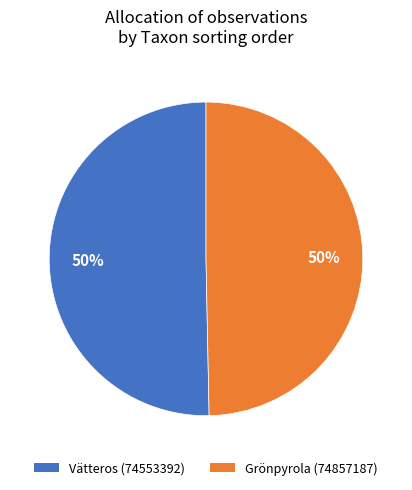

To the nearest percent, what is the average slice percentage?

50%